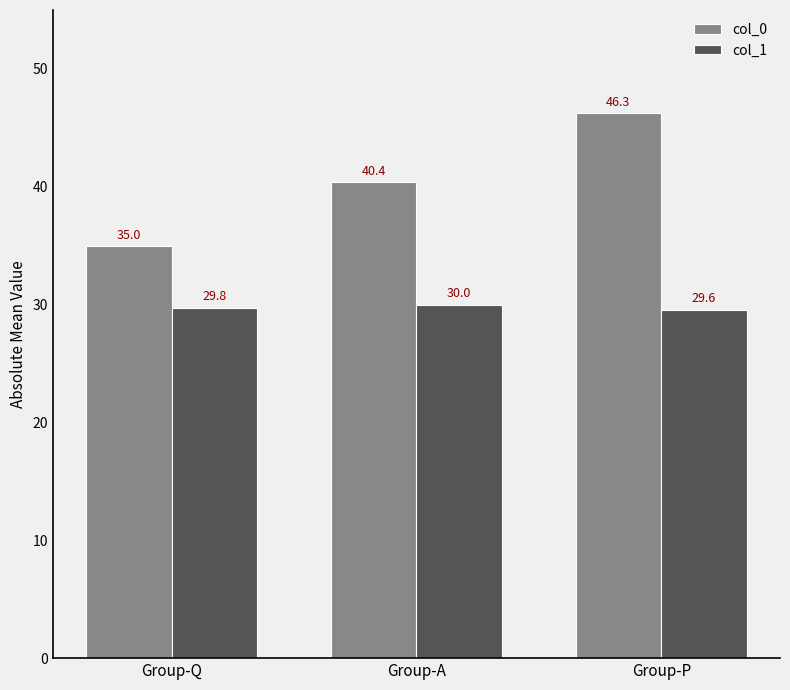

True or false: col_1 has a value of 50.8 at Group-Q.

False